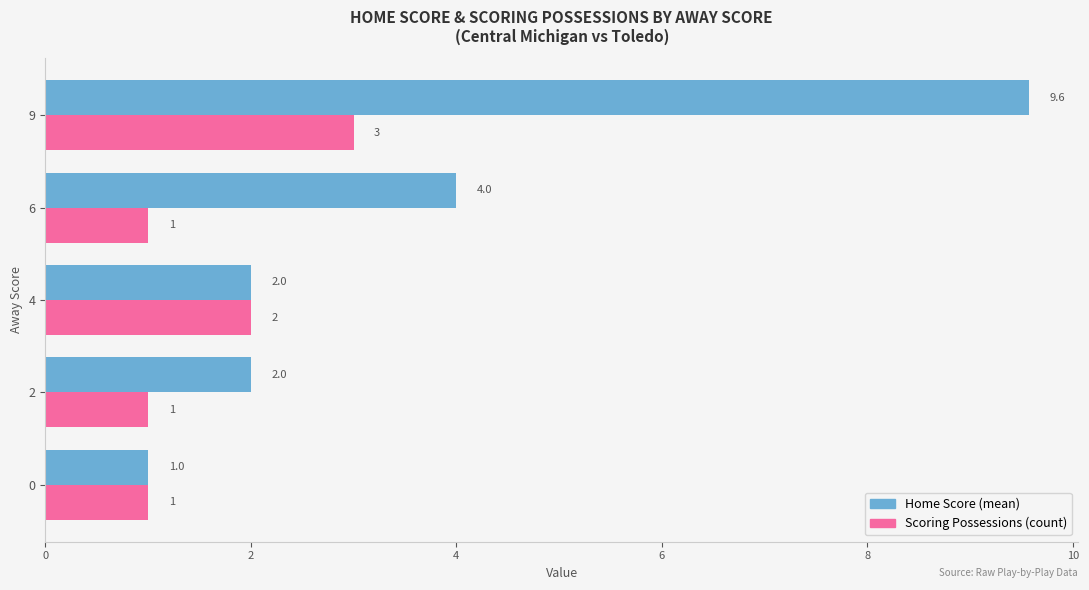

What is the smallest value displayed?

1.0